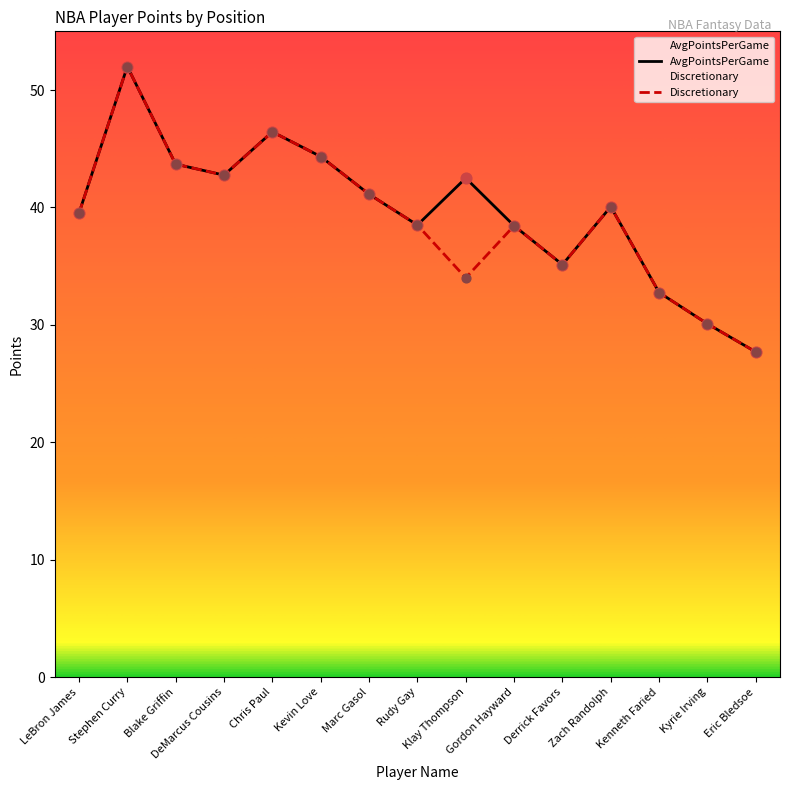

Which series has the widest spread of Y values?

AvgPointsPerGame